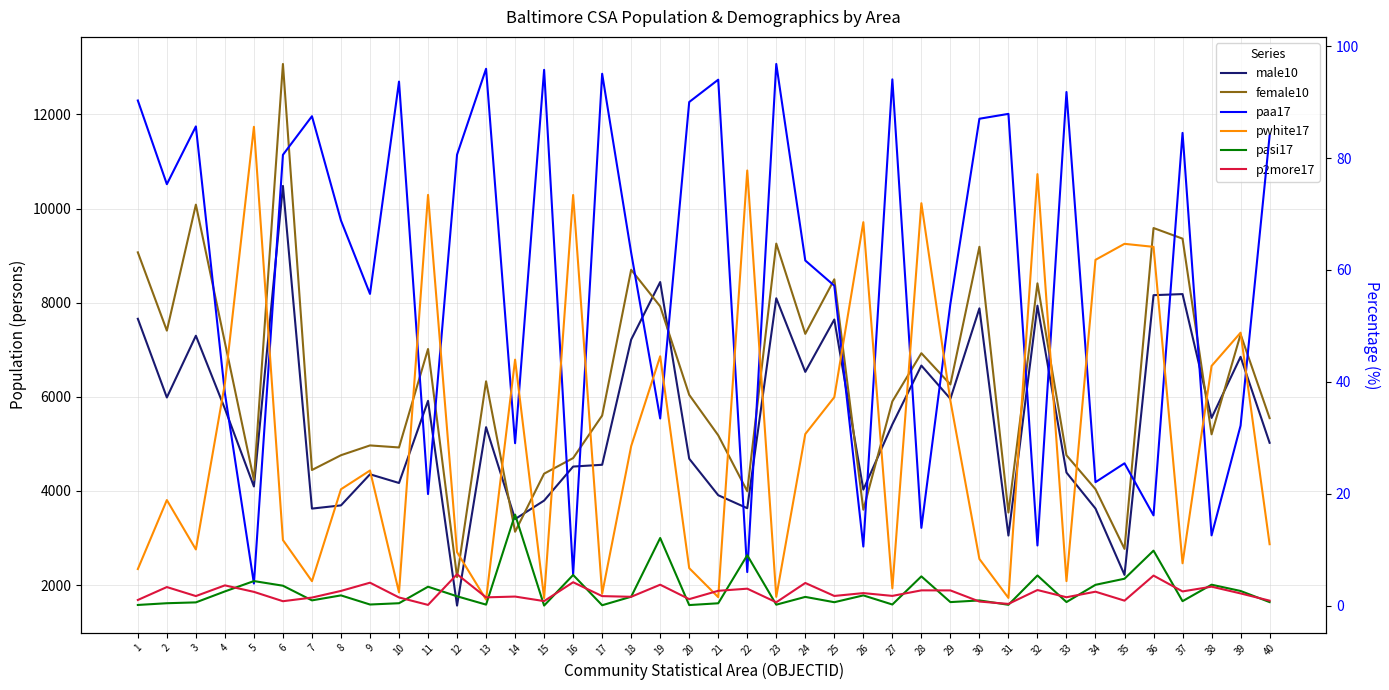

What are all the series names shown in the legend?

male10, female10, paa17, pwhite17, pasi17, p2more17